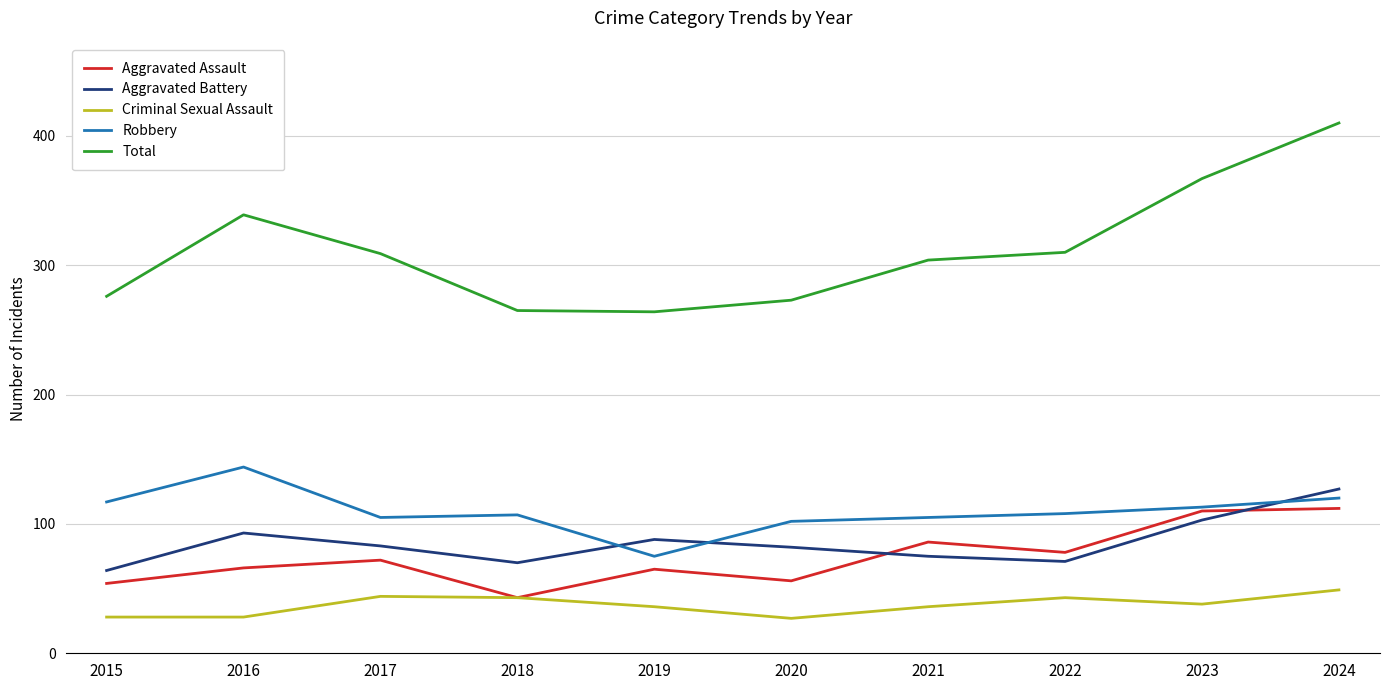

At which category is the sum across all series the highest?

2024